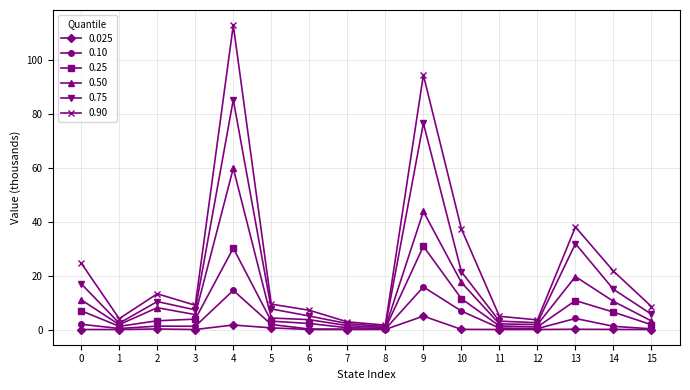

Which label corresponds to the largest value in the chart?

4